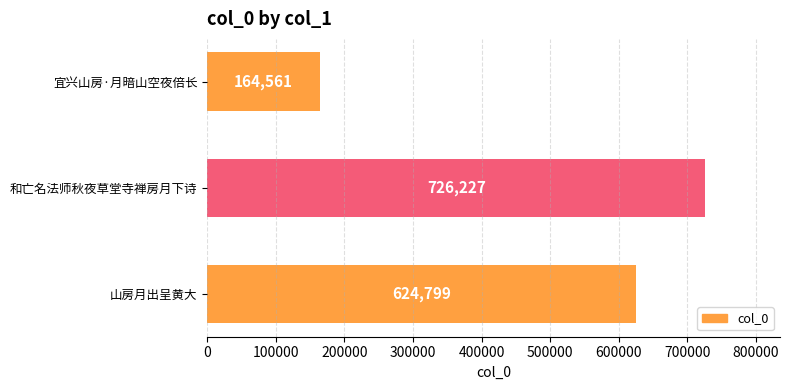

Reading bottom to top, extract all data points from this chart.

山房月出呈黄大=624799	和亡名法师秋夜草堂寺禅房月下诗=726227	宜兴山房·月暗山空夜倍长=164561